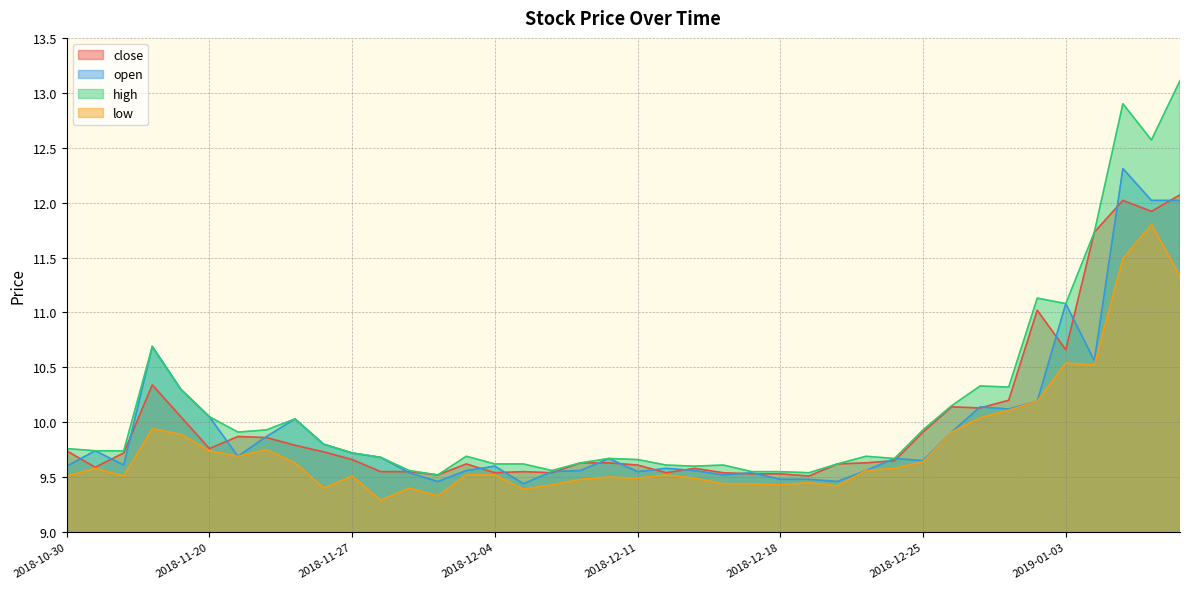

True or false: open has more than 2 interior local peaks.

True